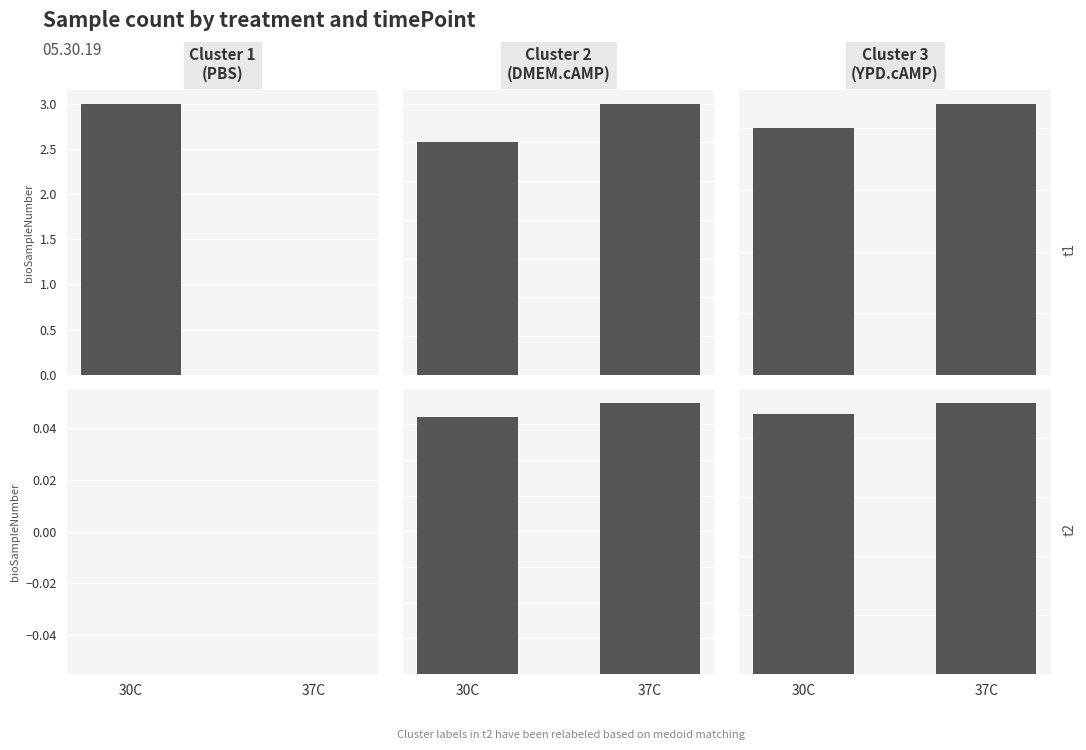

At which label is t1 closest to 21?

30C